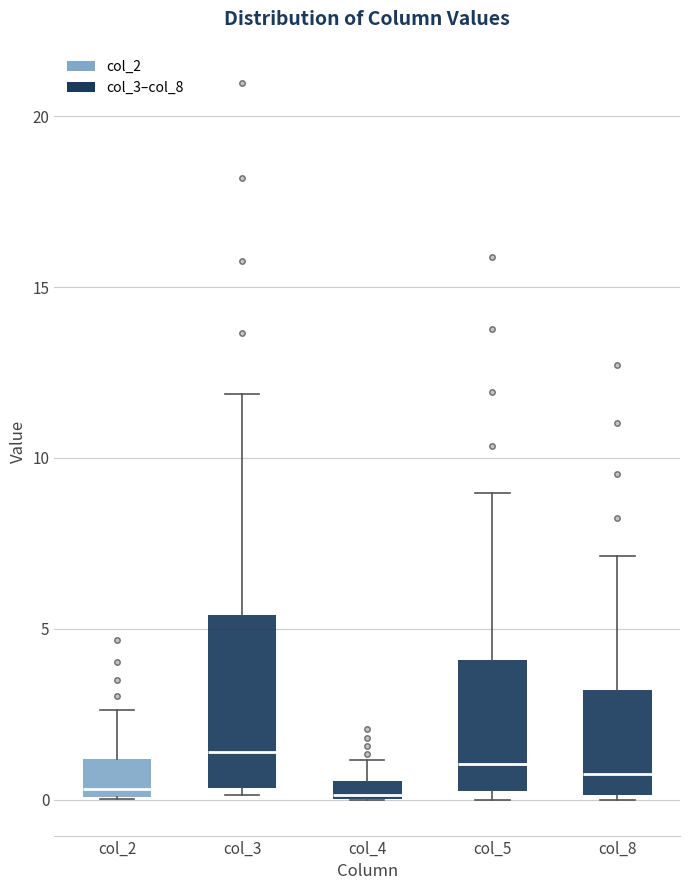

Comparing the boxes themselves (not the whiskers), which one is the tallest?

col_3